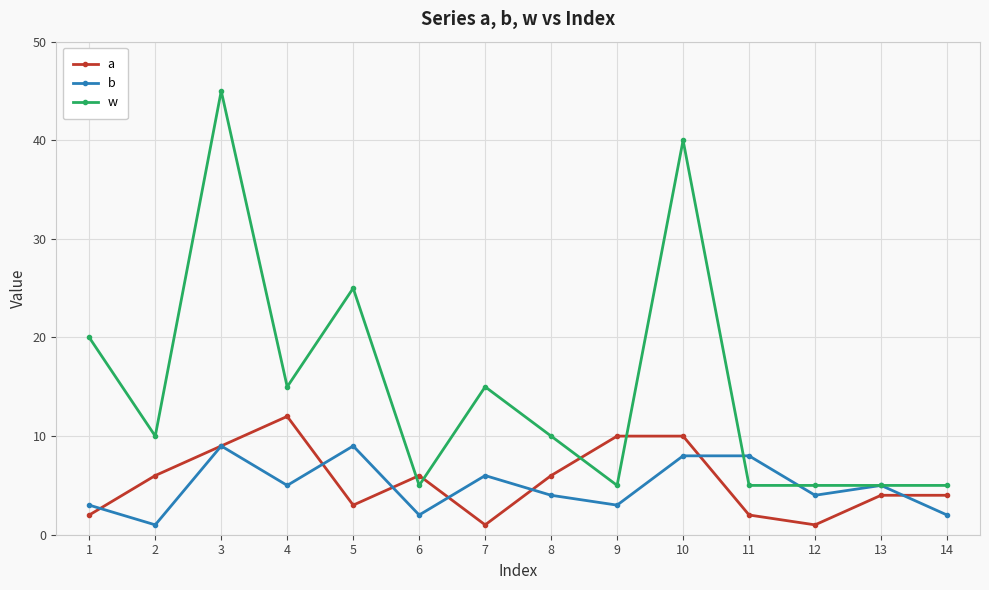

After their last crossing, which series has the higher values: a or w?

w